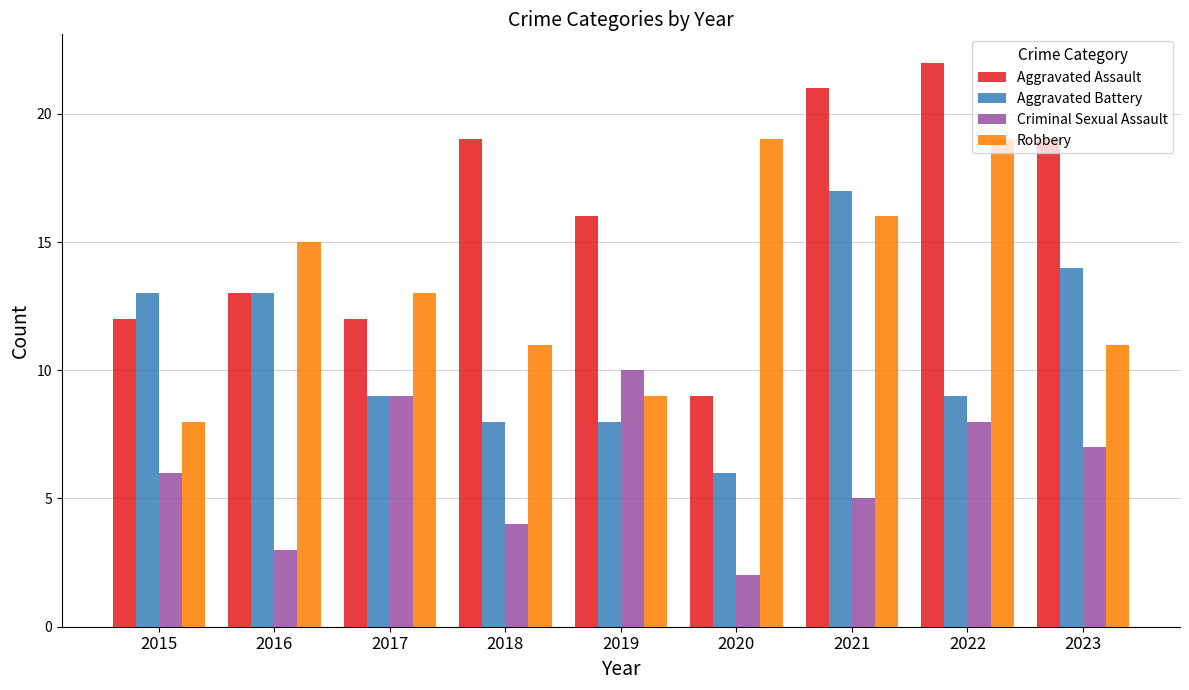

Rank the series by their average value, from highest to lowest.

Aggravated Assault, Robbery, Aggravated Battery, Criminal Sexual Assault